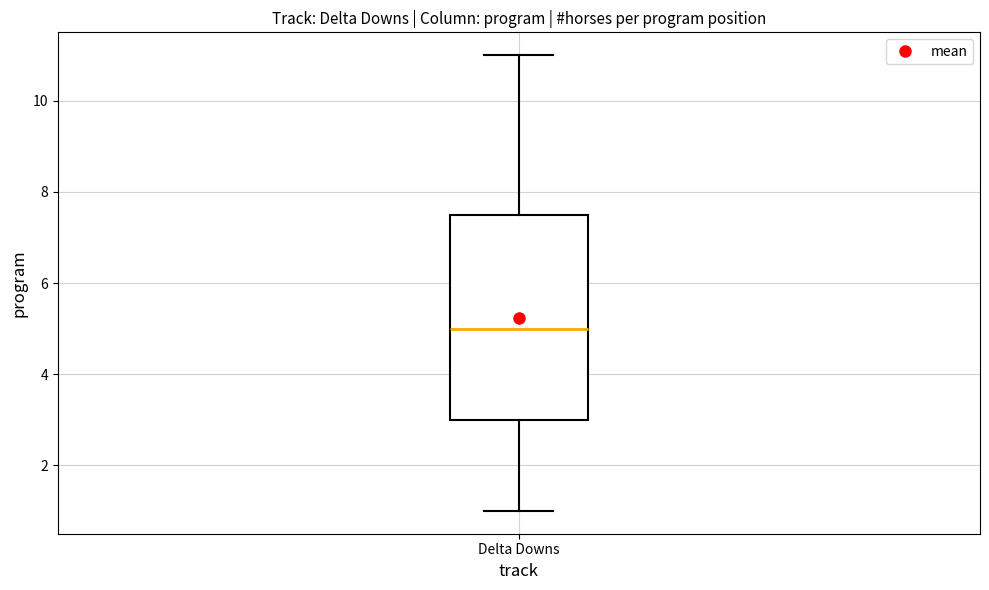

Read this box plot against the y-axis: the position of the median line, the range covered by the box, and the ends of both whiskers. The values are not printed on the chart, so give them approximately, as read against the axis.

median 5.0, box 3.0 to 7.6, whiskers 1.0 to 11.0